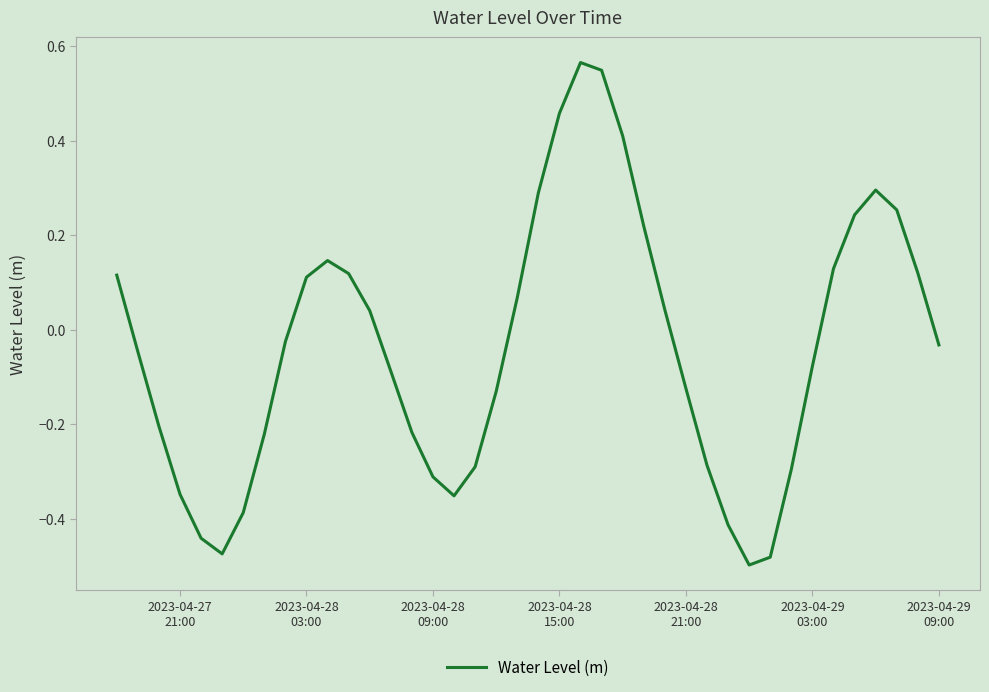

What is the difference between the maximum and minimum values?

1.1